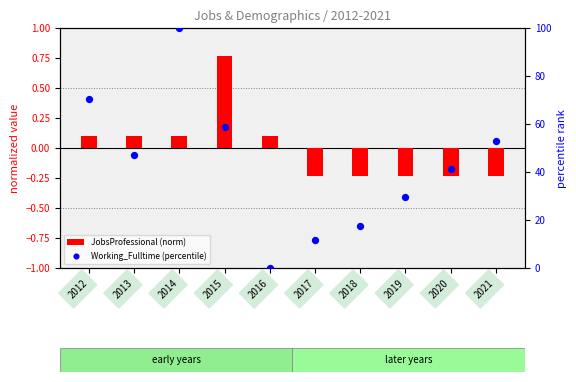

Which series has the widest spread of Y values?

Working_Fulltime (percentile)